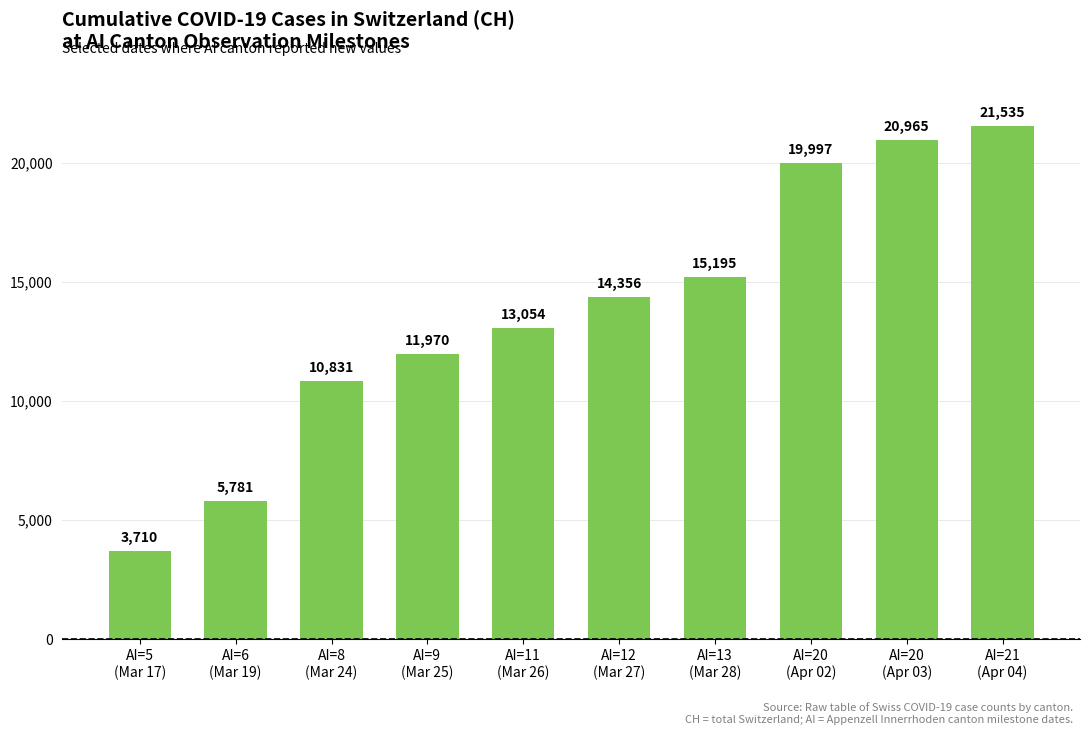

What position from the right is AI=20
(Apr 02)?

3